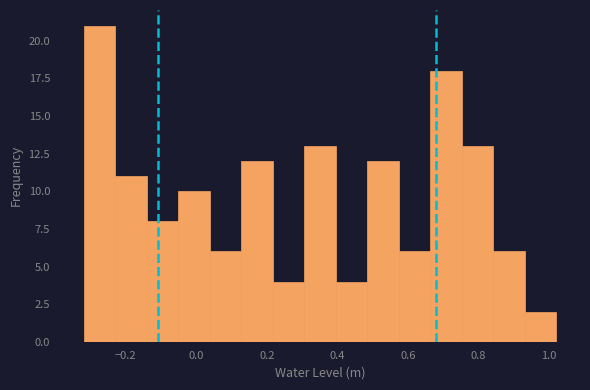

Reading left to right, transcribe this chart: for each bar, give the range it covers on the x-axis and its height. Neither the bar edges nor the heights are printed on the chart, so give them approximately, as read against the axes.

-0.32 to -0.24: 21
-0.24 to -0.14: 11
-0.14 to -0.06: 8
-0.06 to 0.04: 10
0.04 to 0.12: 6
0.12 to 0.22: 12
0.22 to 0.30: 4
0.30 to 0.40: 13
0.40 to 0.48: 4
0.48 to 0.58: 12
0.58 to 0.66: 6
0.66 to 0.76: 18
0.76 to 0.84: 13
0.84 to 0.94: 6
0.94 to 1.02: 2